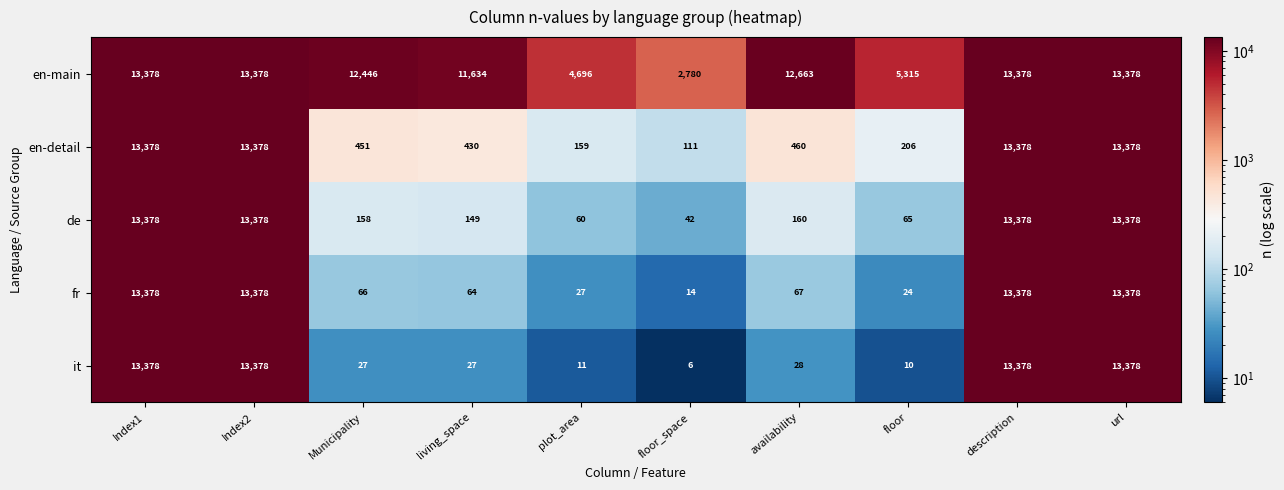

Which label corresponds to the smallest value in the chart?

floor_space